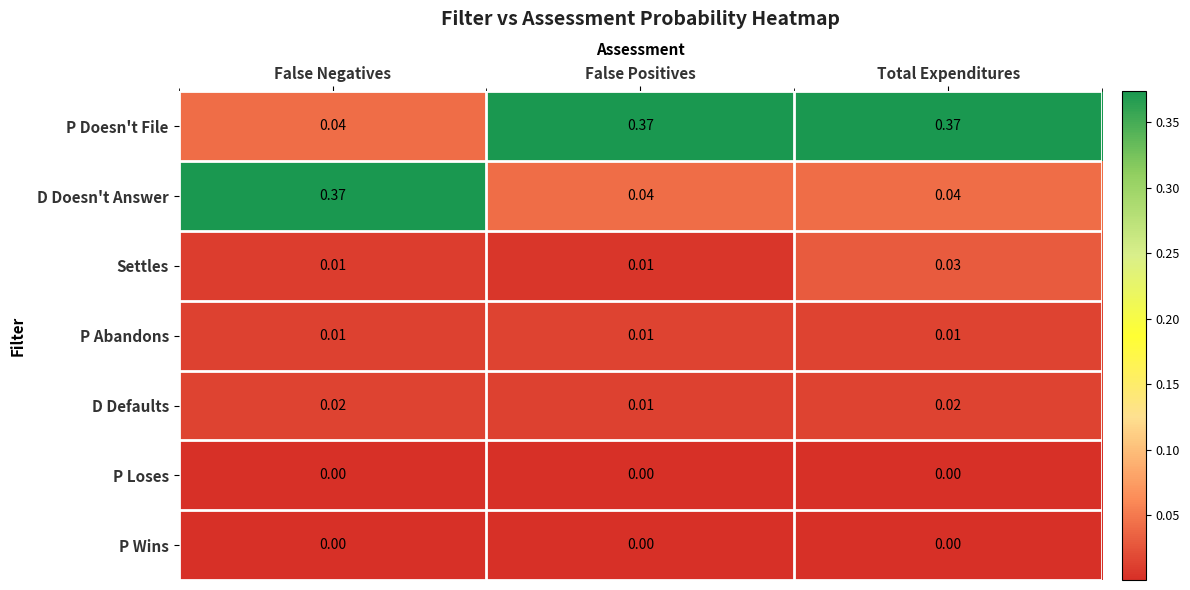

At which label is D Defaults closest to 0?

False Positives